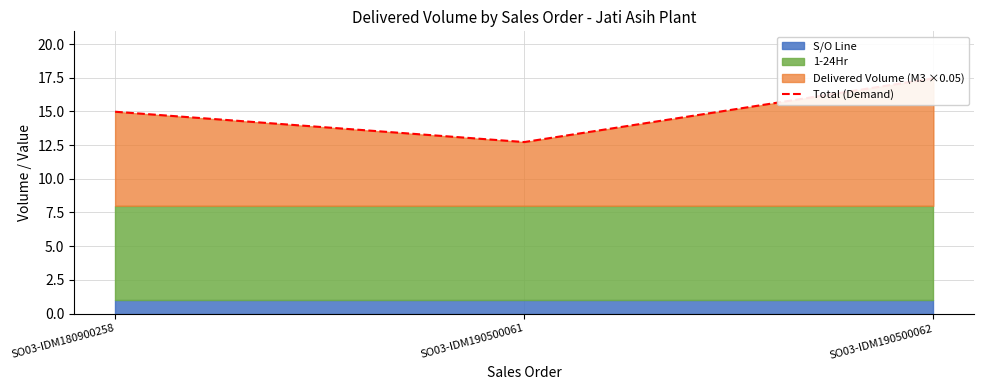

What is the smallest value displayed?

12.7